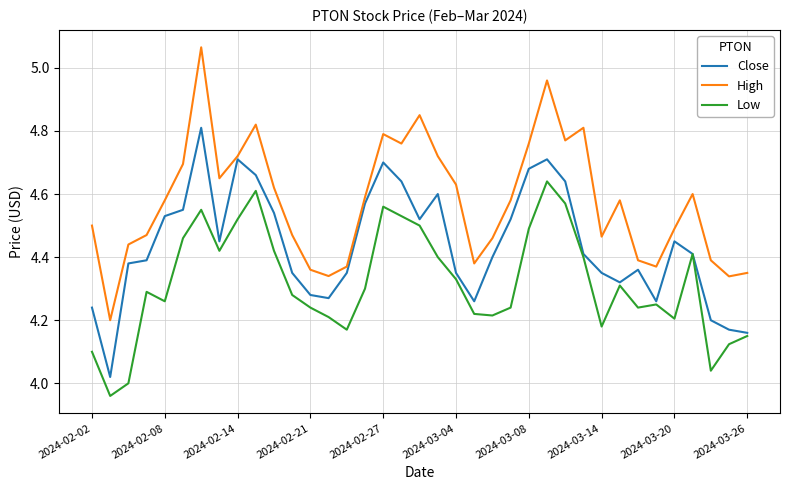

List the series in order of their overall mean, lowest first.

Low, Close, High